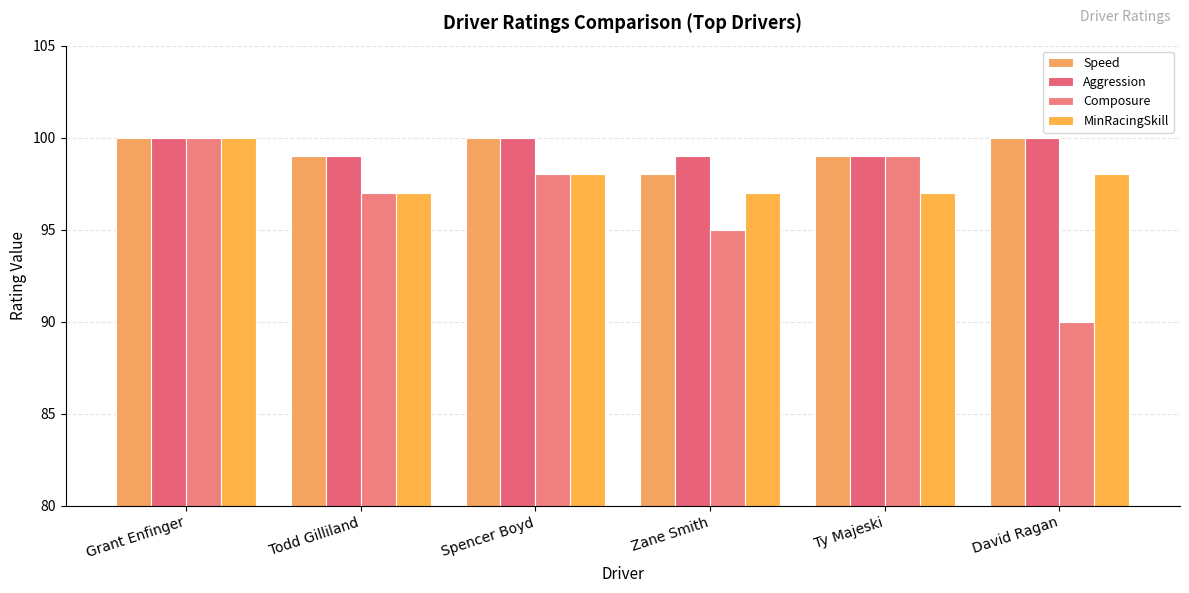

What are all the series names shown in the legend?

Speed, Aggression, Composure, MinRacingSkill